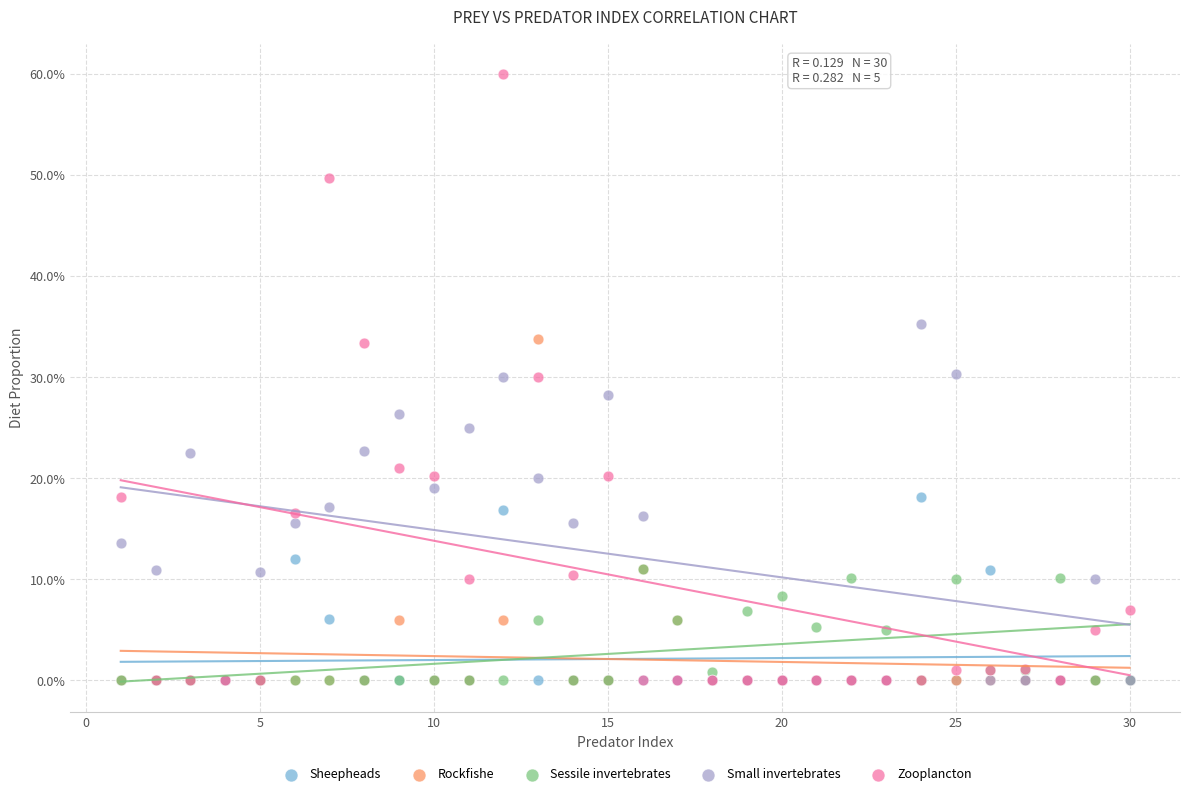

What are all the series names shown in the legend?

Sheepheads, Rockfishe, Sessile invertebrates, Small invertebrates, Zooplancton